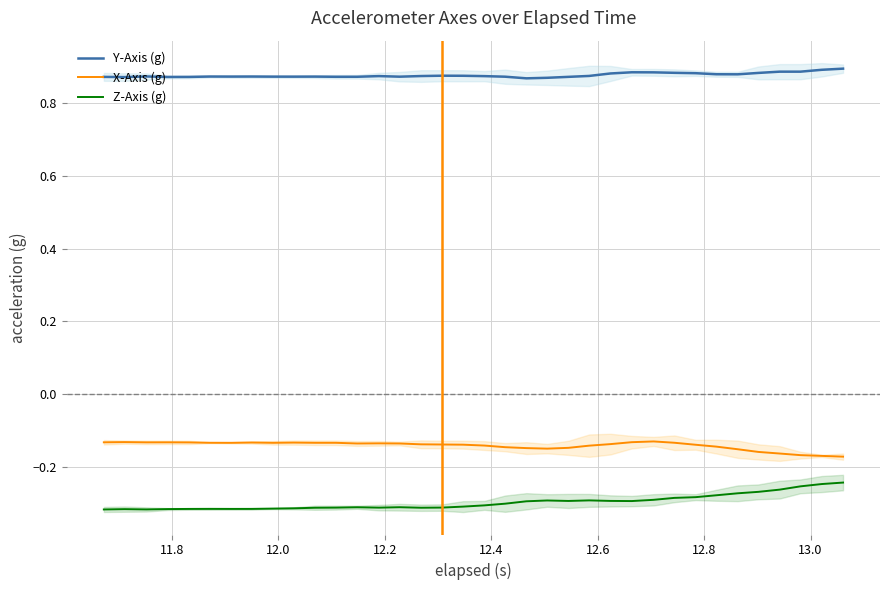

True or false: Z-Axis (g) and Y-Axis (g) cross at least once.

False